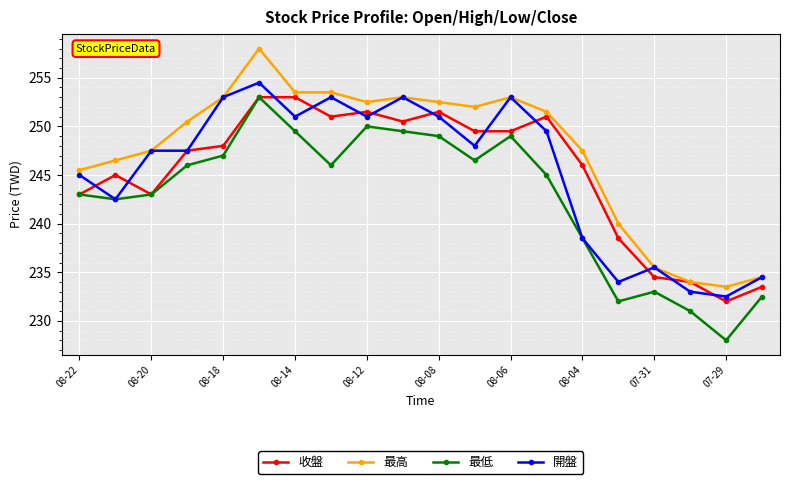

How many lines are shown in the chart?

4